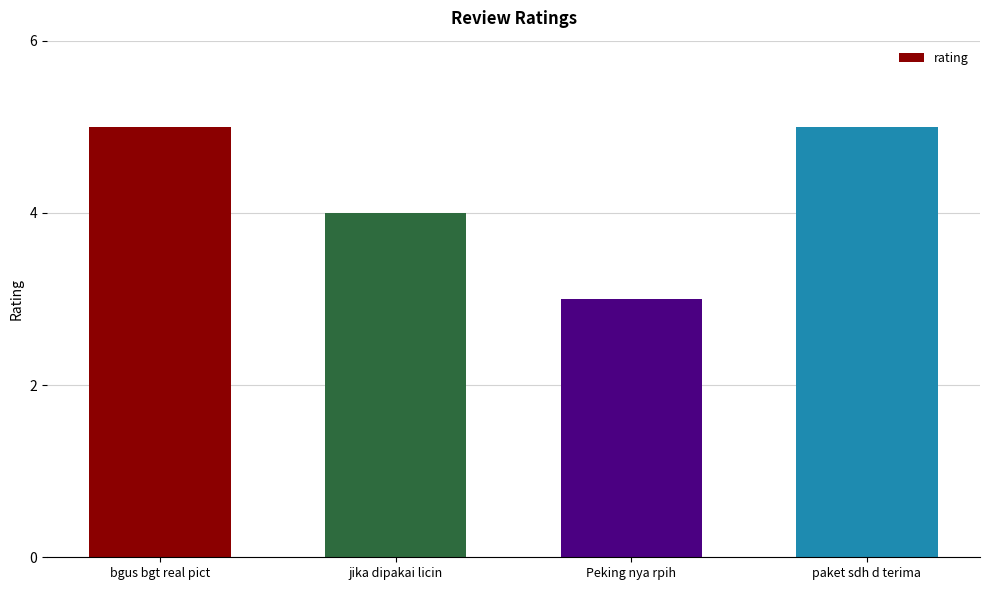

The value at jika dipakai licin is 1. True or false?

False